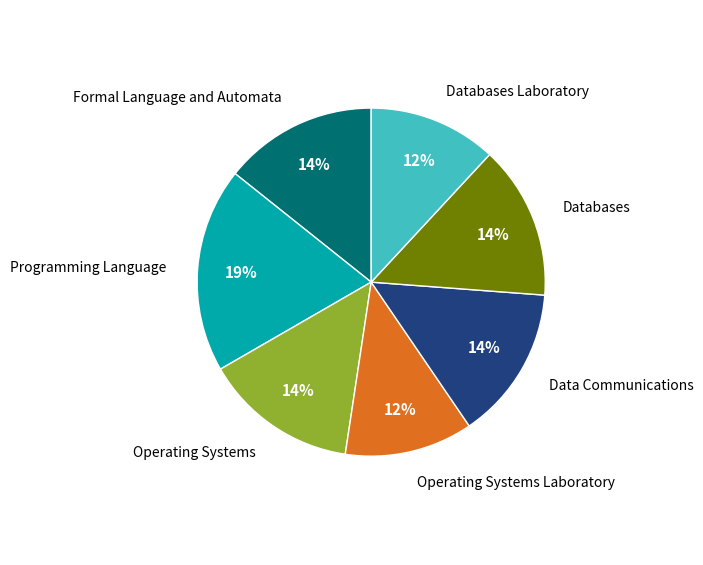

What is the ratio of the value at Formal Language and Automata to the value at Operating Systems?

1.0